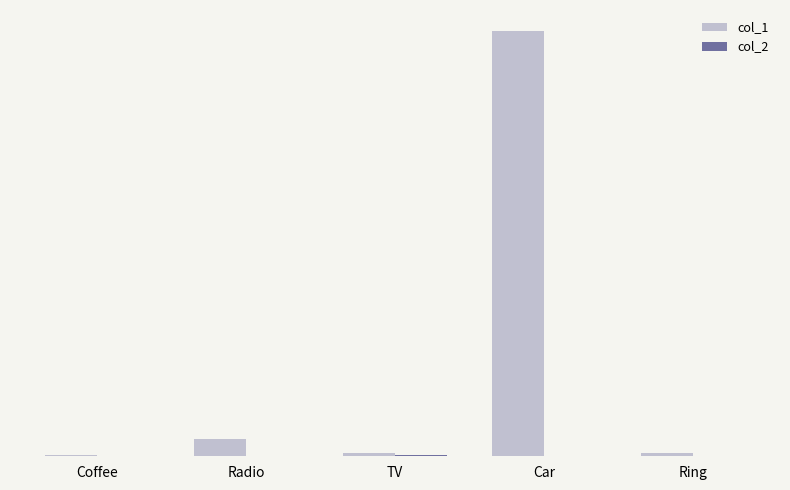

What position from the left is TV?

3